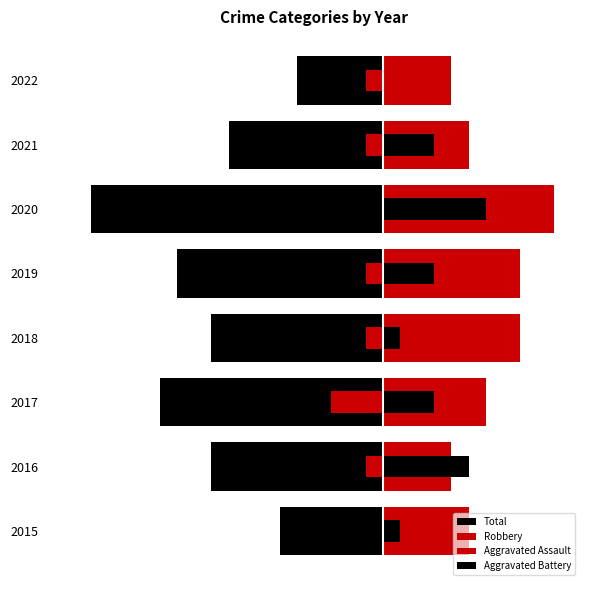

How many values in the Aggravated Battery series exceed 3?

2